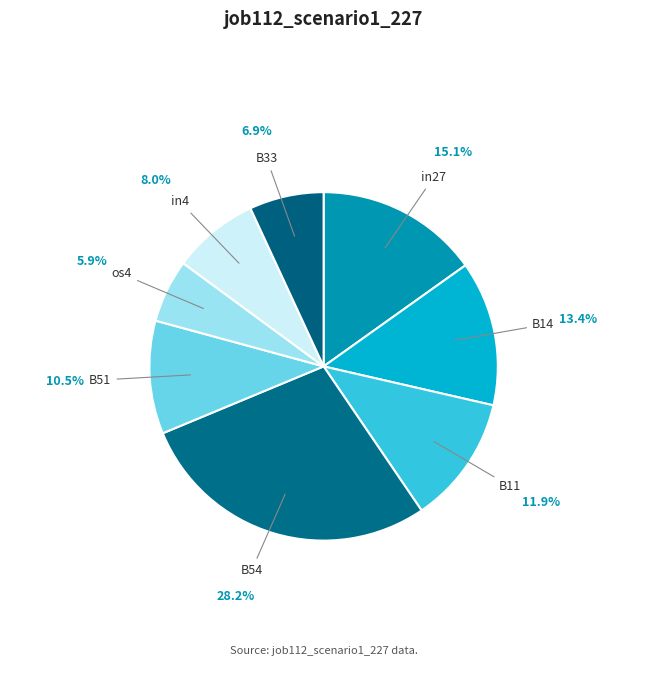

How many segments does this pie chart have?

8